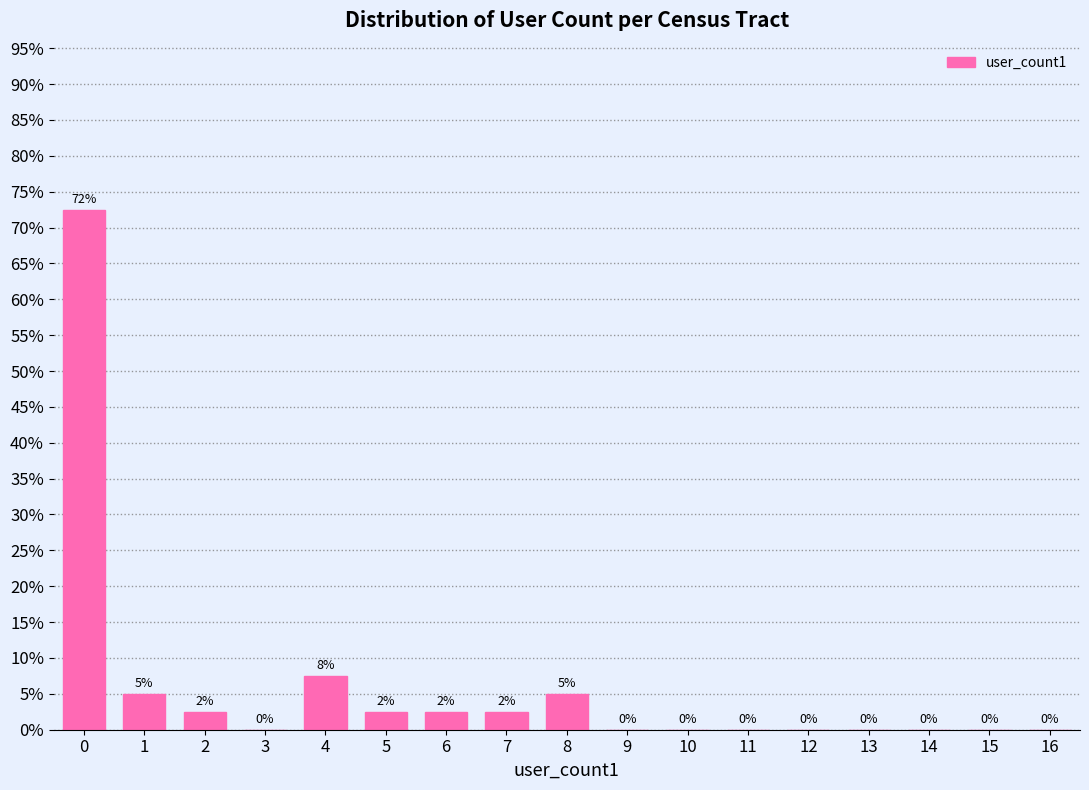

What value does the data have at 7?

2.5